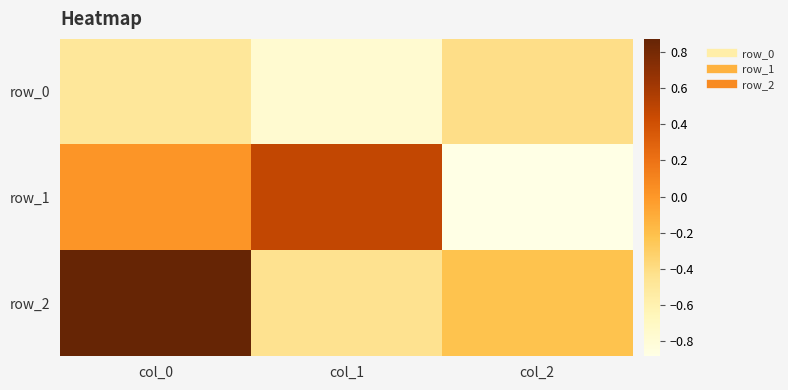

Is the value of row_0 at col_1 greater than the value of row_1 at col_0?

No